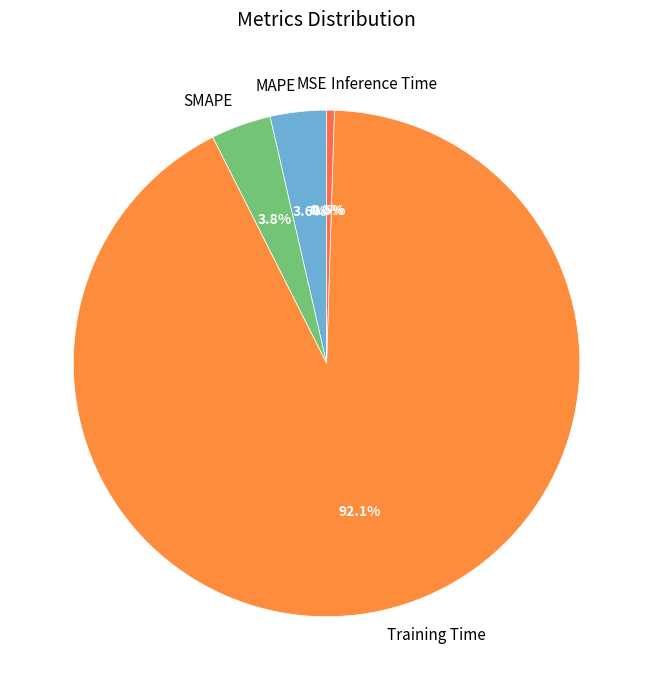

Does Training Time represent more than half of the total?

Yes